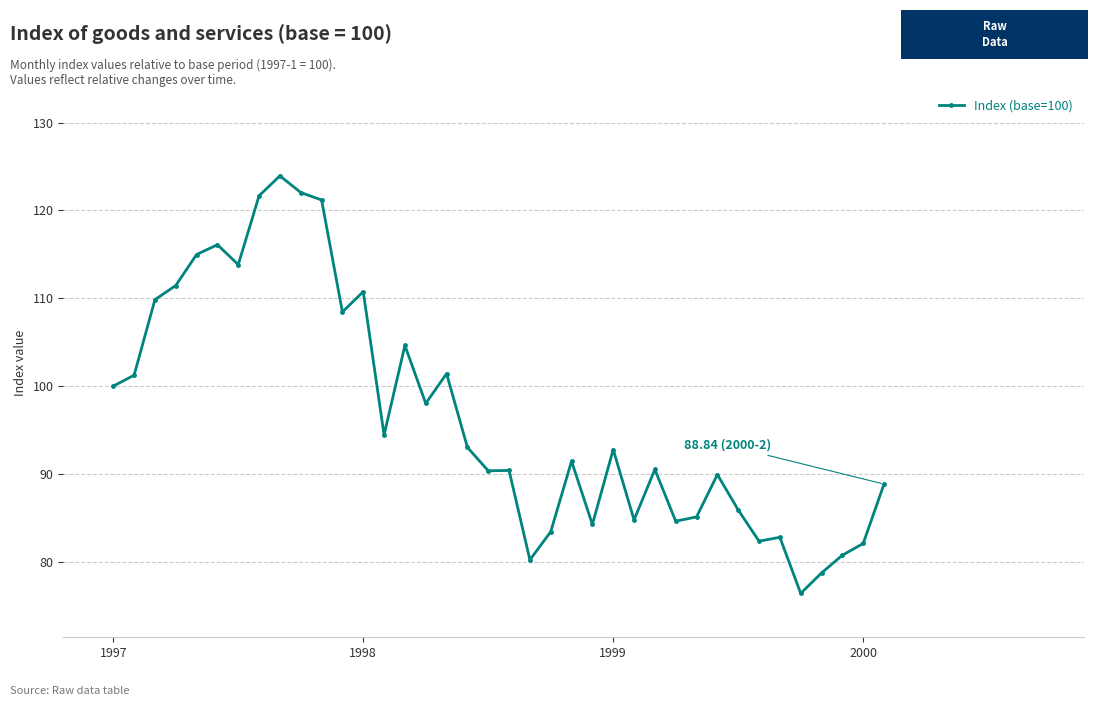

True or false: the data has more than 0 interior local peaks.

True